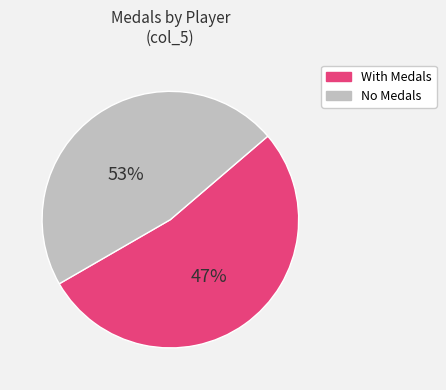

The Orange slice represents 1% of the pie. True or false?

False